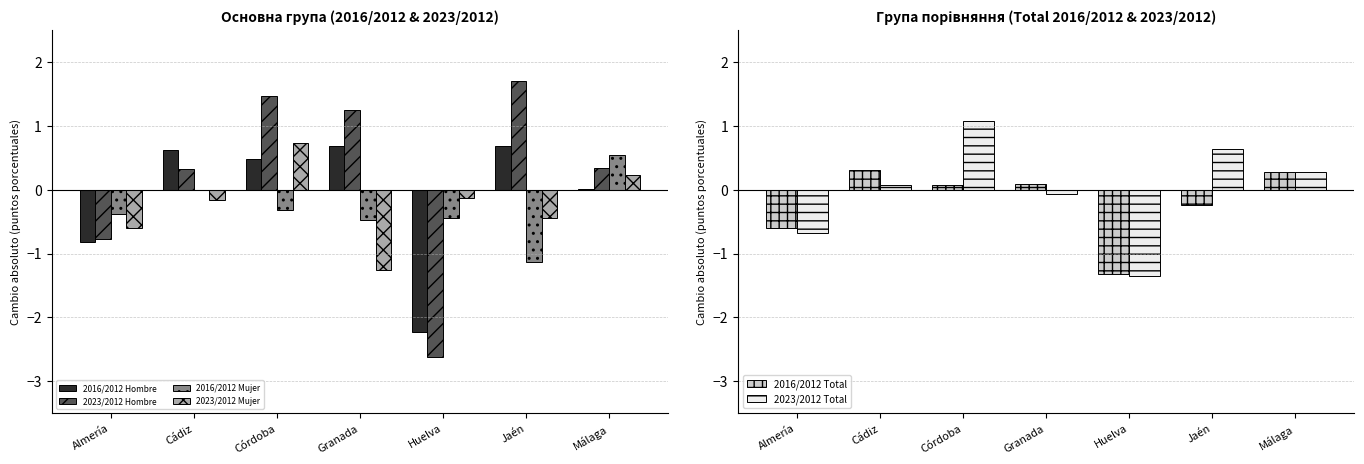

Which series has the largest total across all categories?

2023/2012 Hombre